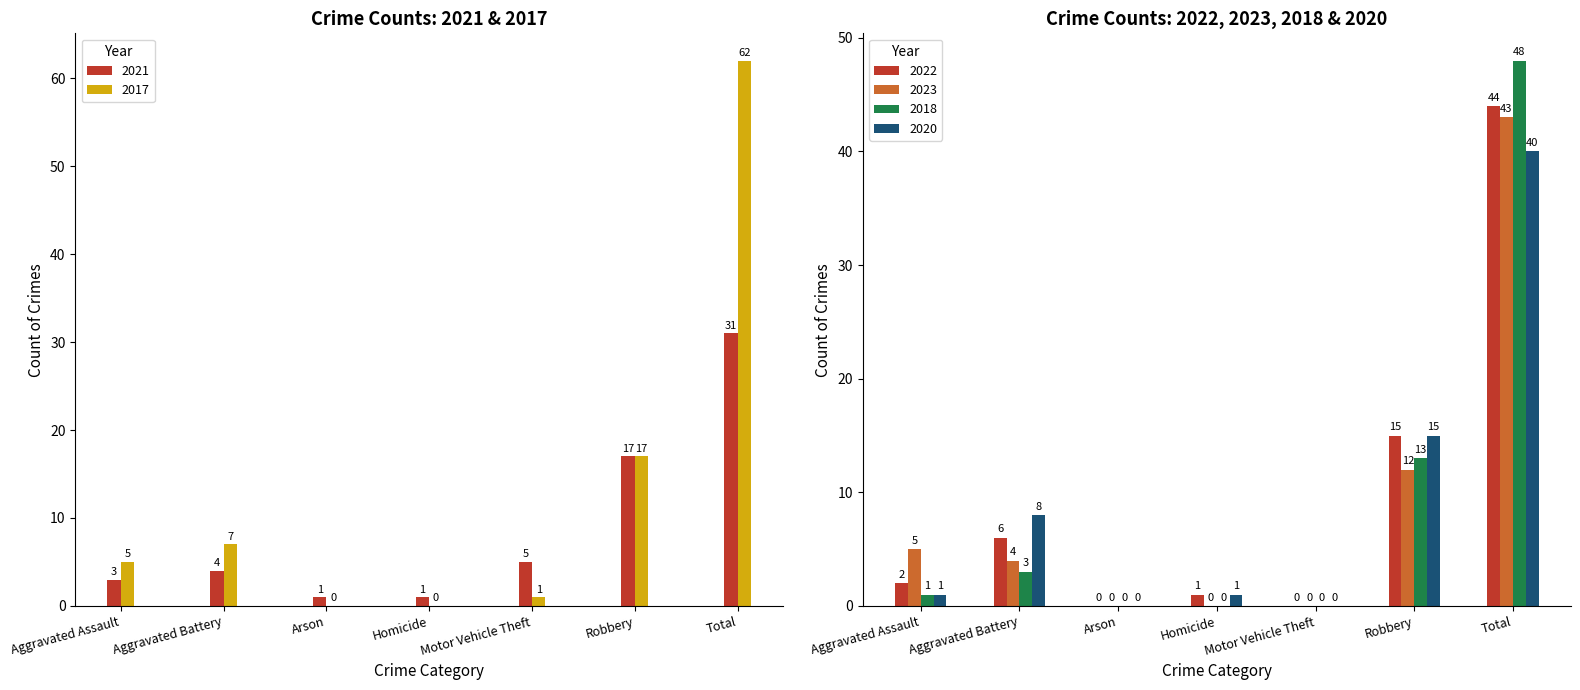

Which series has the largest range (max minus min)?

2017